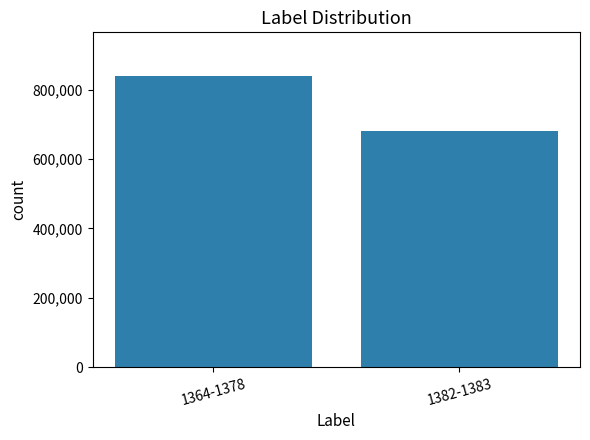

What is the value of the 1st bar from the left?

840000